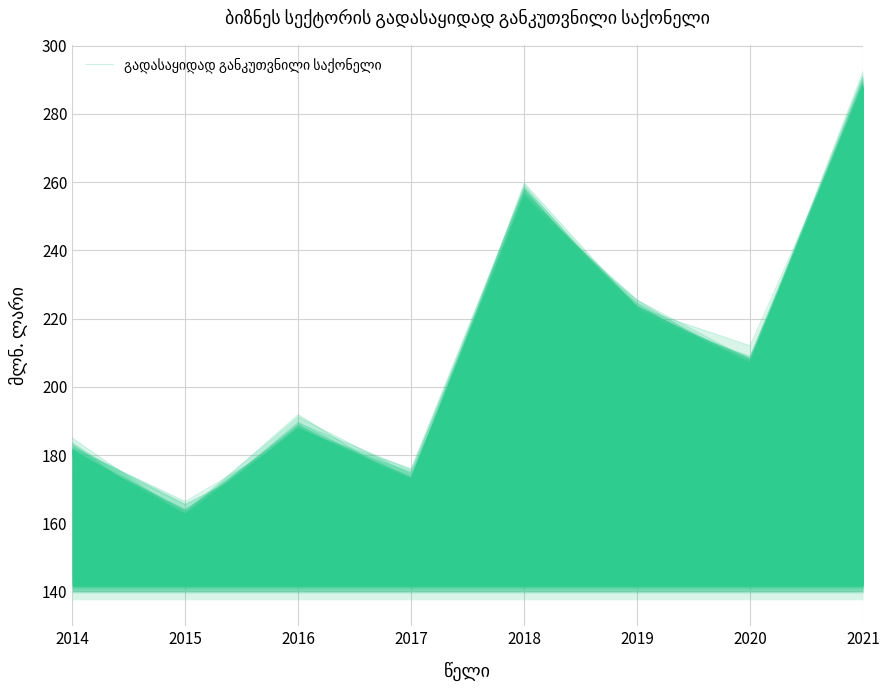

Rank the categories by value from lowest to highest.

2015, 2017, 2014, 2016, 2020, 2019, 2018, 2021